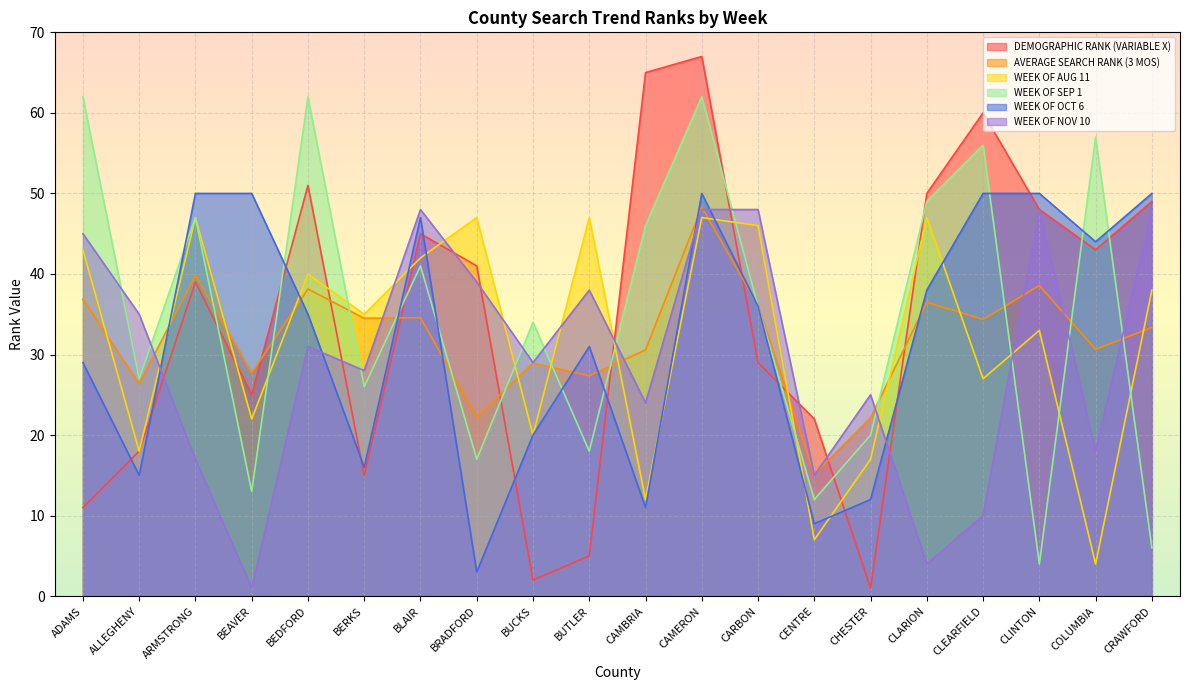

Is it true that WEEK OF SEP 1 equals 18.0 at BUTLER?

True